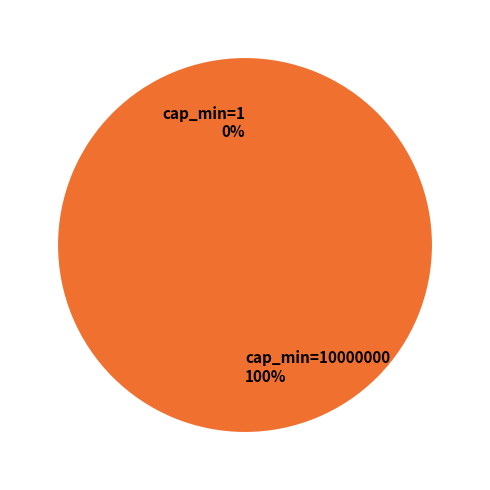

What percentage is NOT represented by cap_min=1?

100.0%